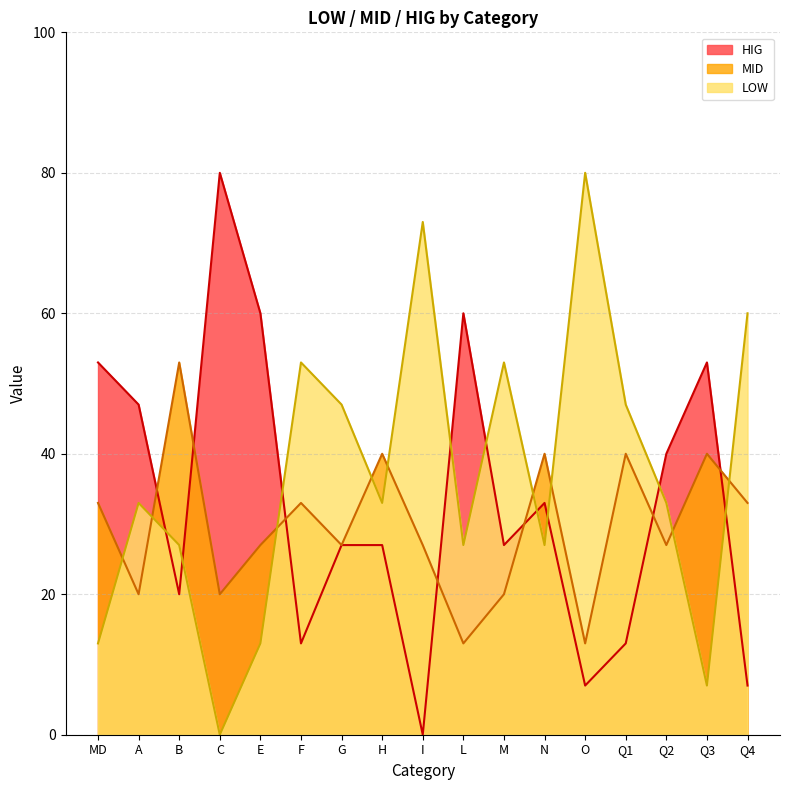

List the series in order of their overall mean, highest first.

LOW, HIG, MID